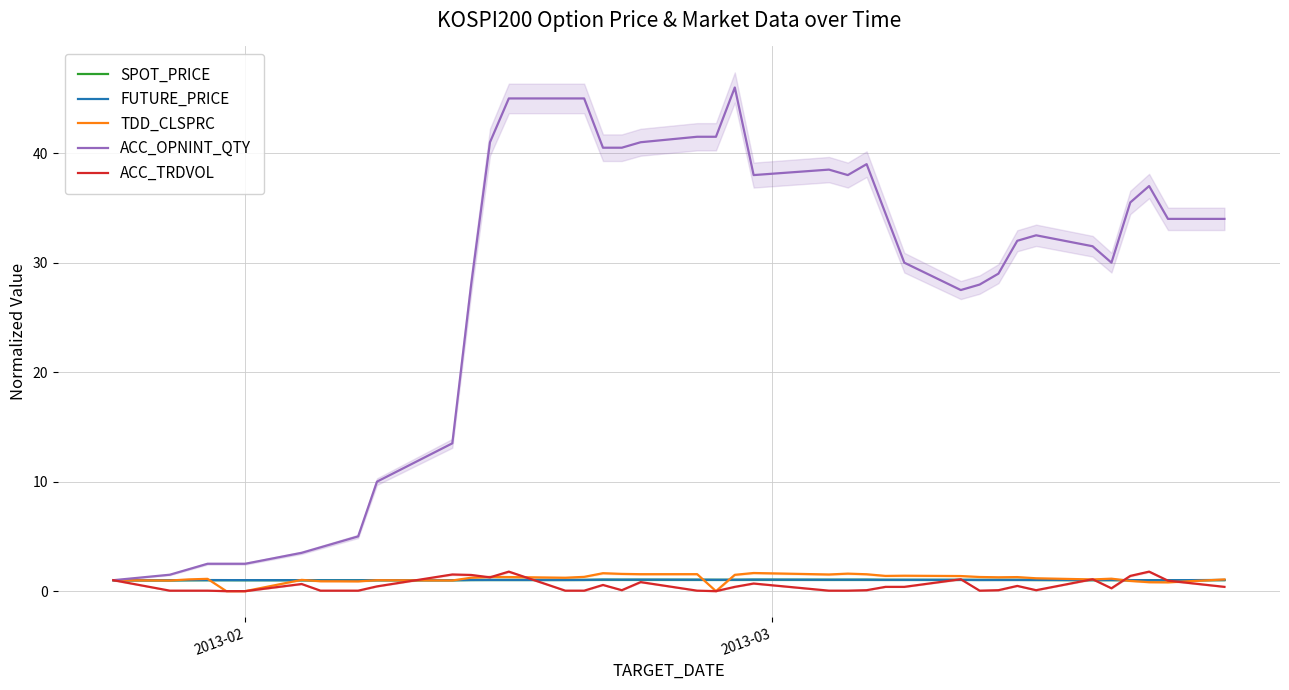

What is the highest value of the ACC_OPNINT_QTY series?

46.0